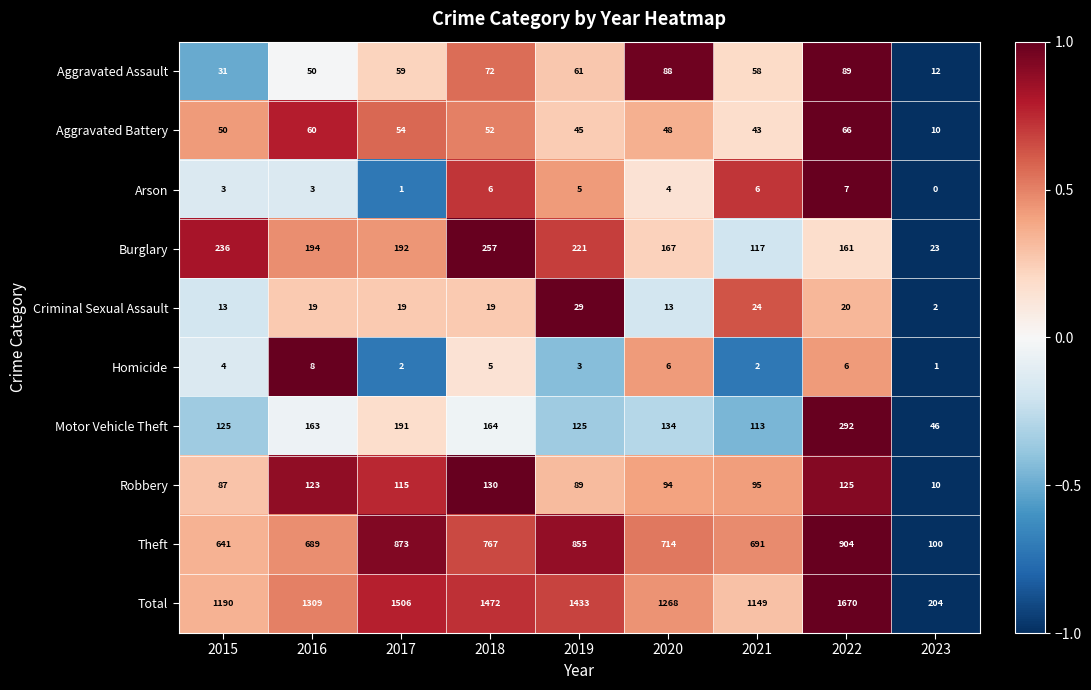

Rank the series by their maximum value, from lowest to highest.

Arson, Homicide, Criminal Sexual Assault, Aggravated Battery, Aggravated Assault, Robbery, Burglary, Motor Vehicle Theft, Theft, Total